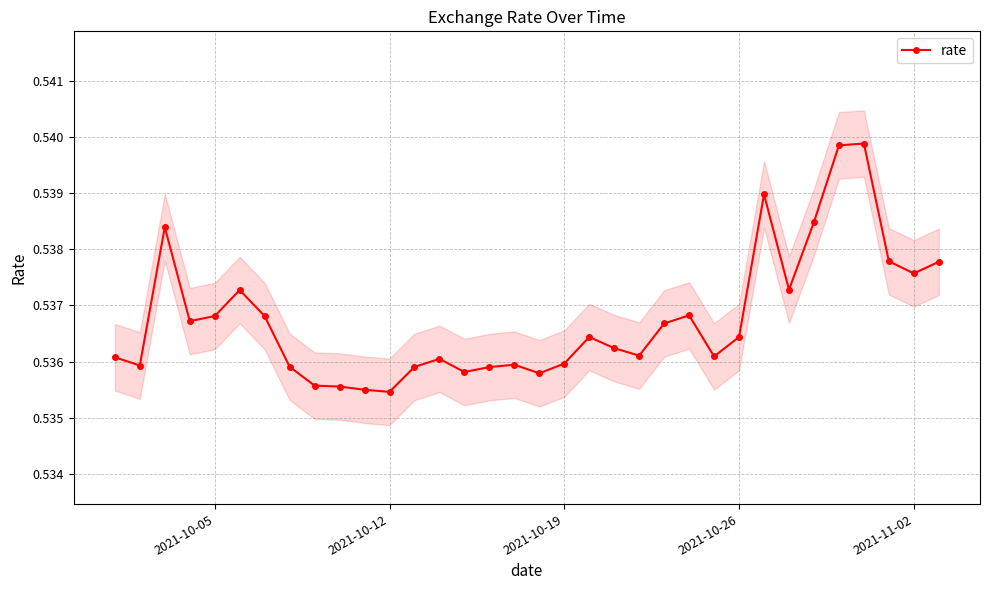

How many rate values are between 0 and 1?

34